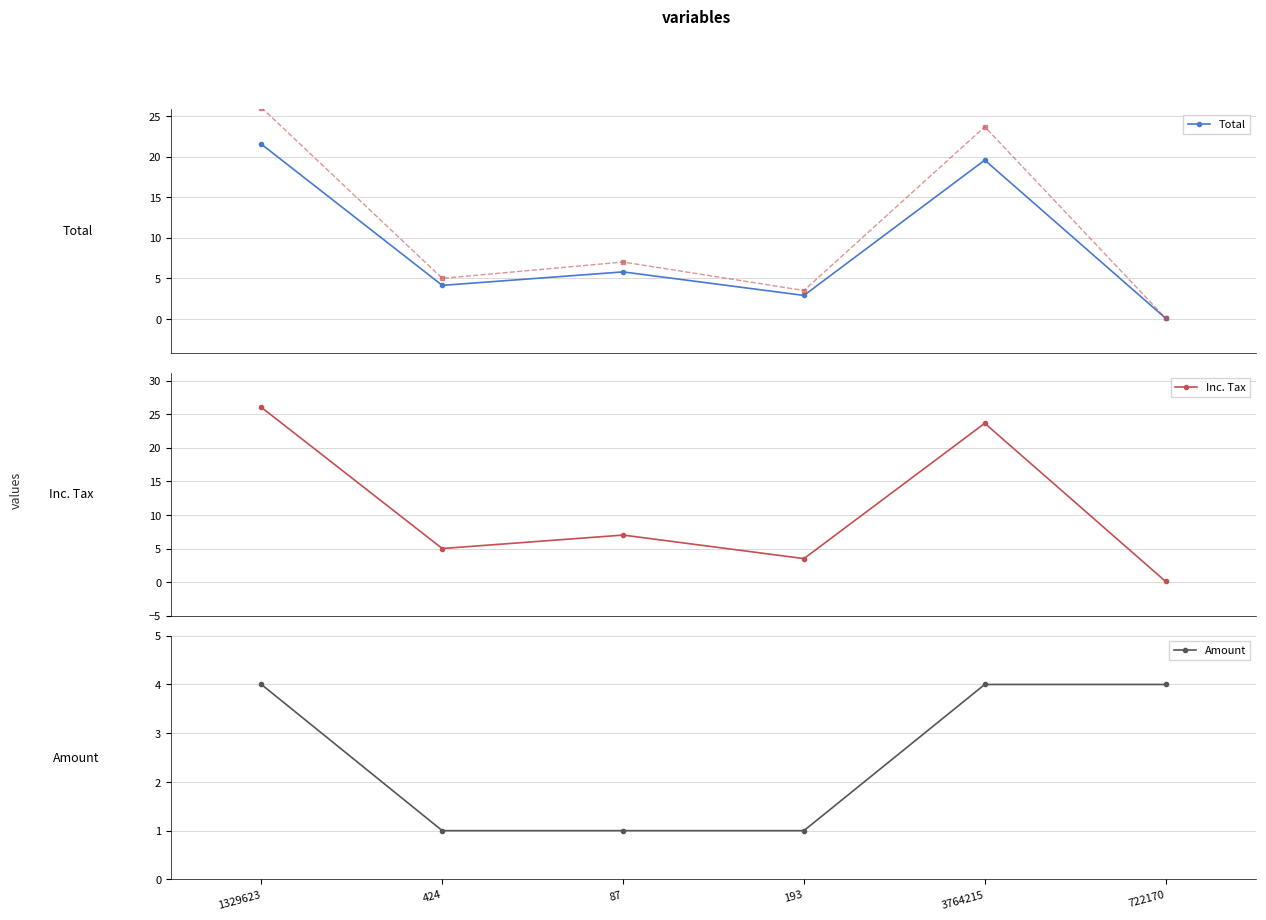

After their last crossing, which series has the higher values: Inc. Tax (ref) or Amount?

Amount